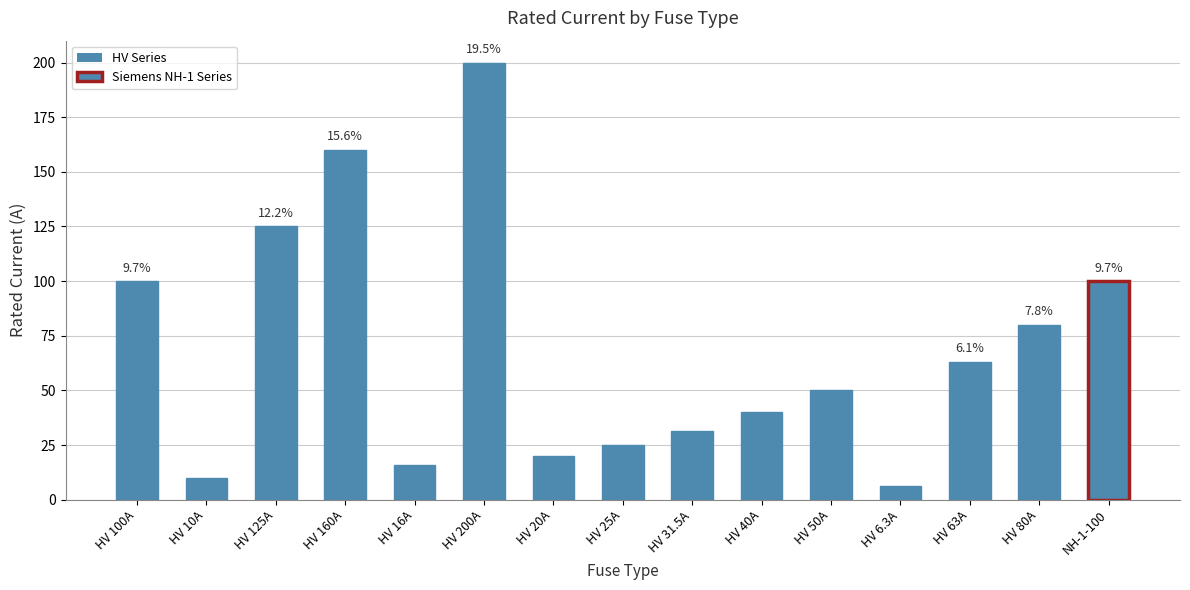

Which label corresponds to the largest value in the chart?

HV 200A